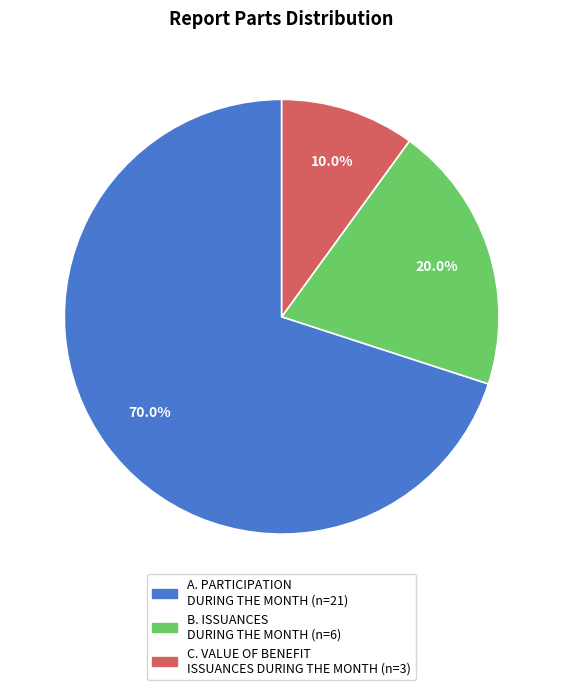

Which category has the biggest portion of the pie?

A. PARTICIPATION DURING THE MONTH